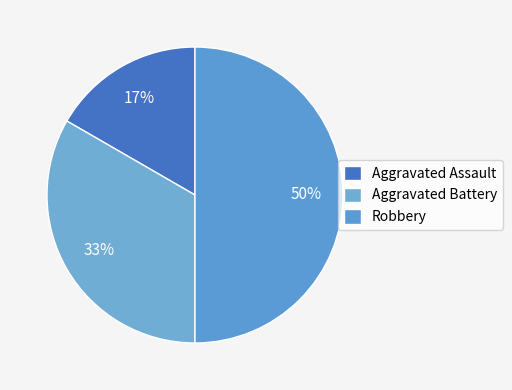

How many slices are in this pie chart?

3